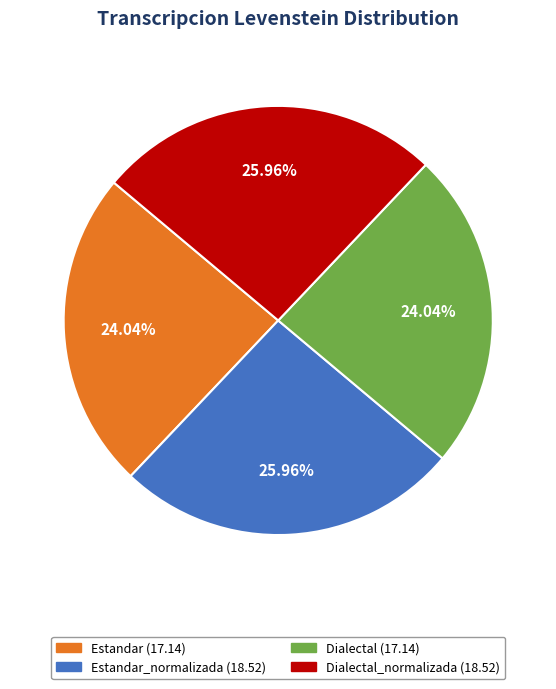

Does any single category account for the majority?

No